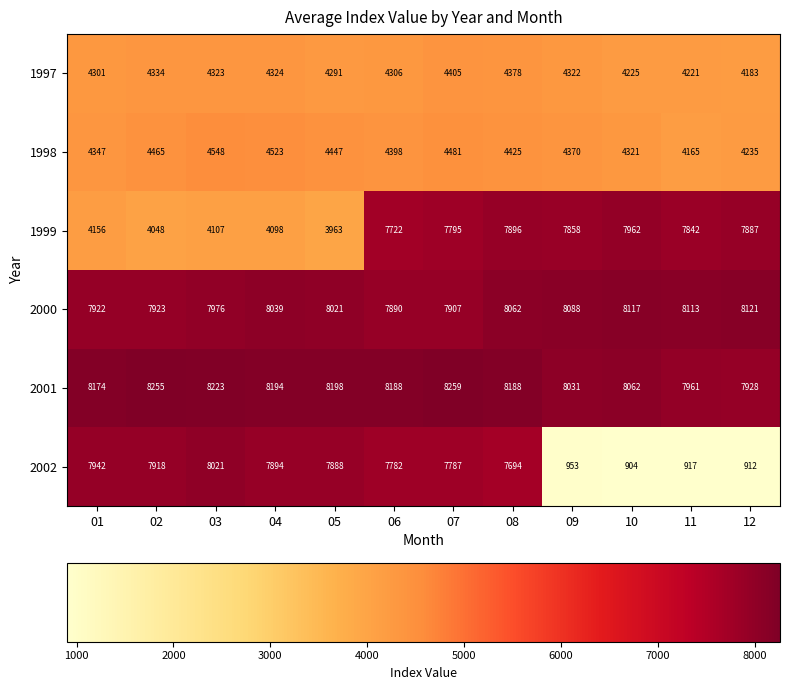

Which series has the widest spread of values?

2002